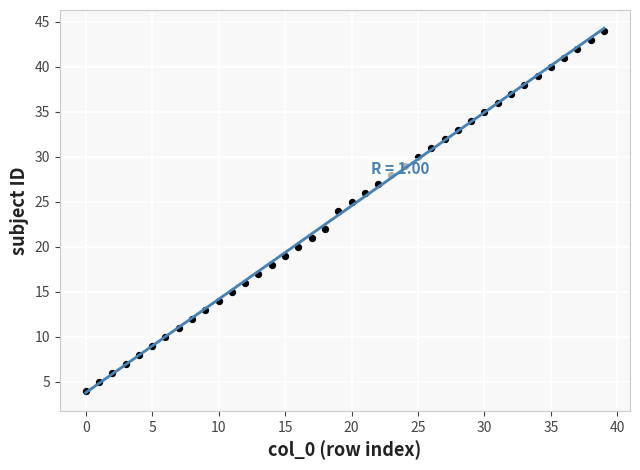

How many data points are displayed?

40